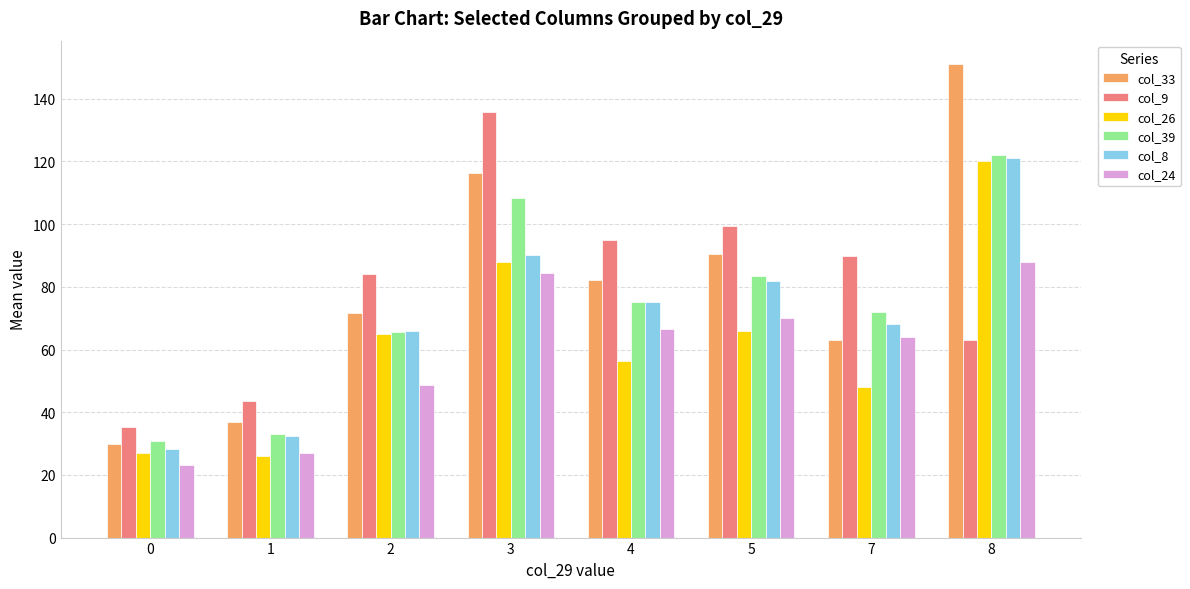

How many distinct data groups are displayed?

6